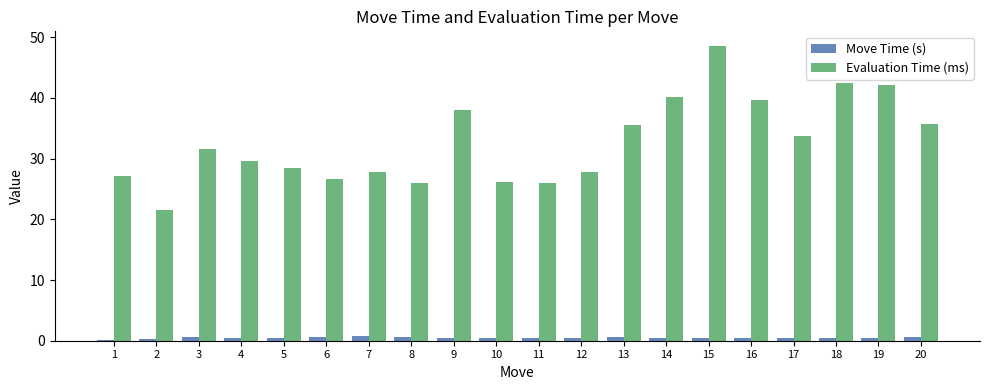

True or false: Evaluation Time (ms) has a value of 51.2 at 4.

False